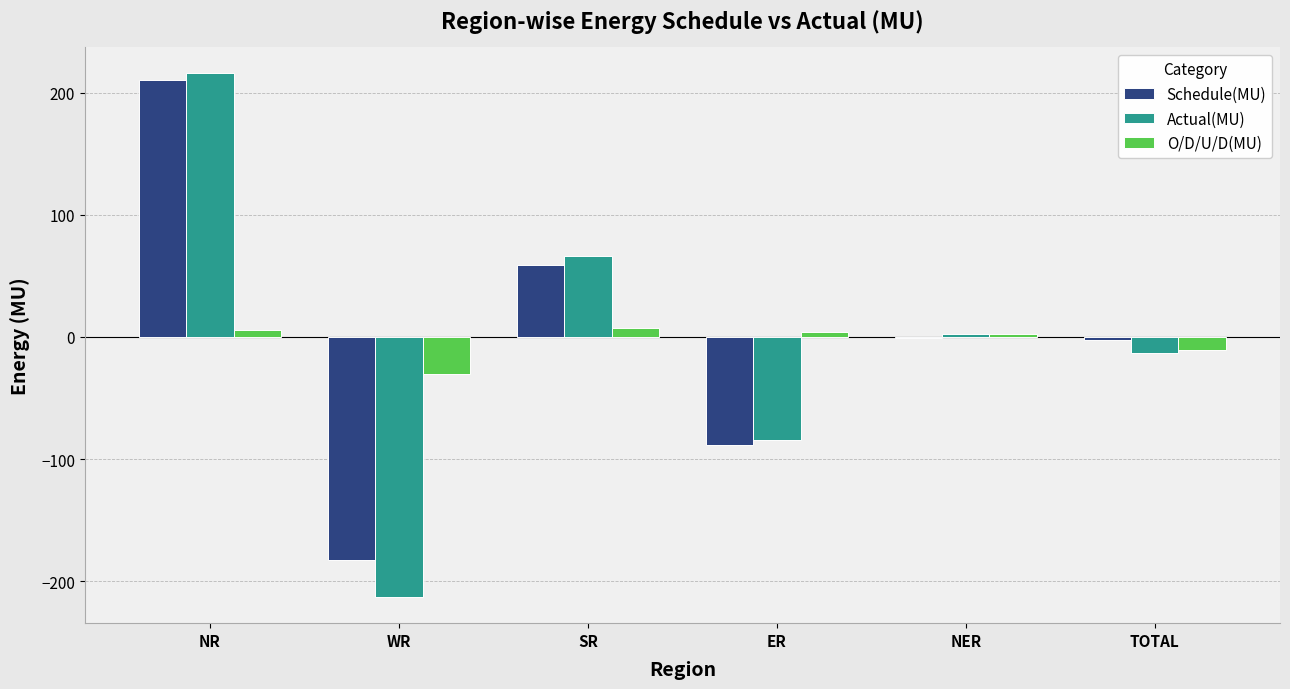

What is the maximum value shown in the chart?

215.7